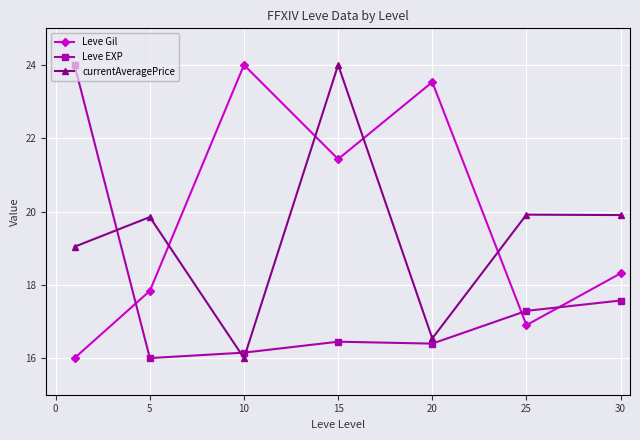

True or false: Leve EXP has more than 2 interior local peaks.

False